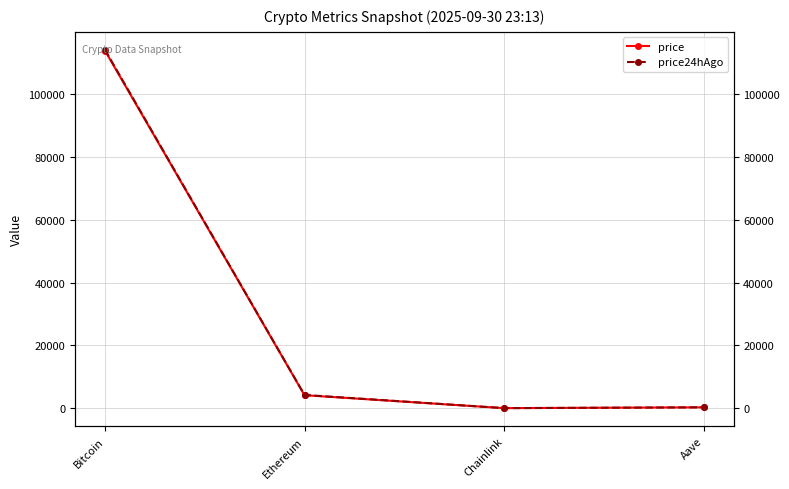

At which label is price24hAgo closest to 57126?

Ethereum